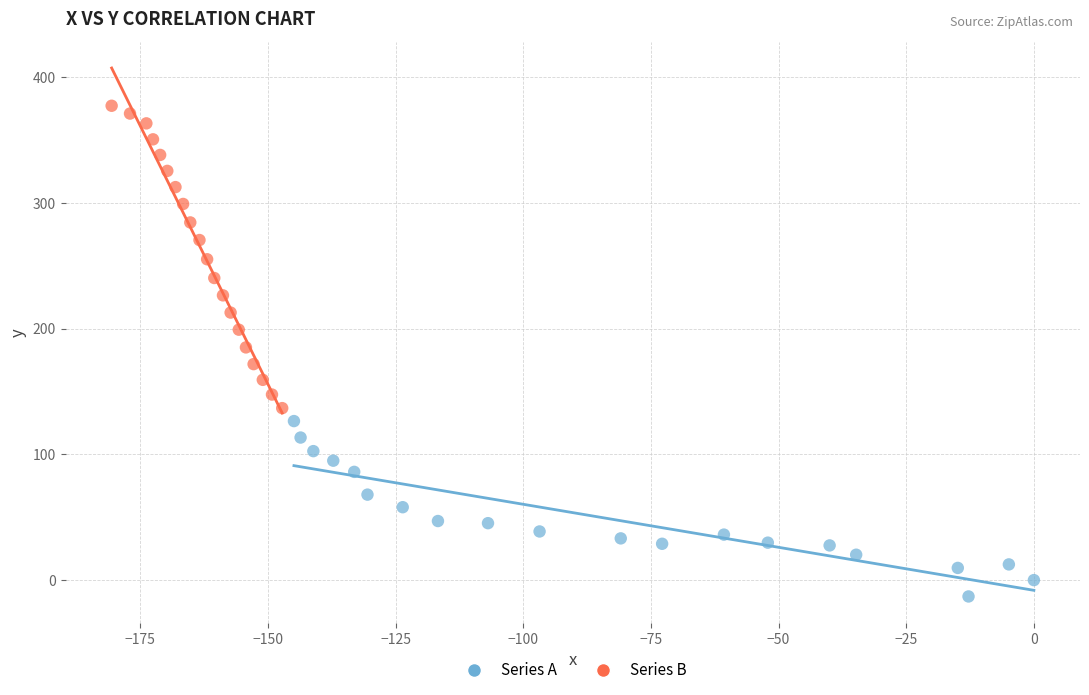

Which series reaches the maximum Y coordinate?

Series B